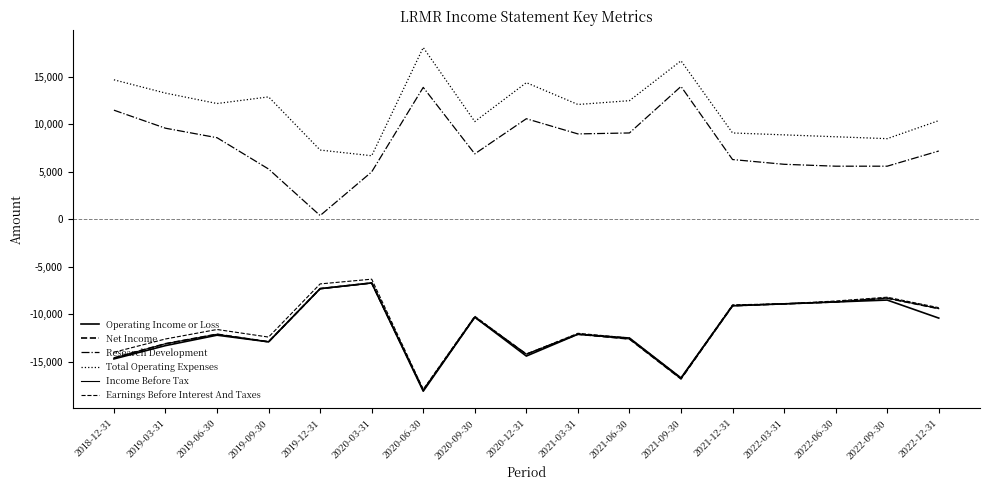

The Net Income series shows -1854 at 2022-03-31. True or false?

False